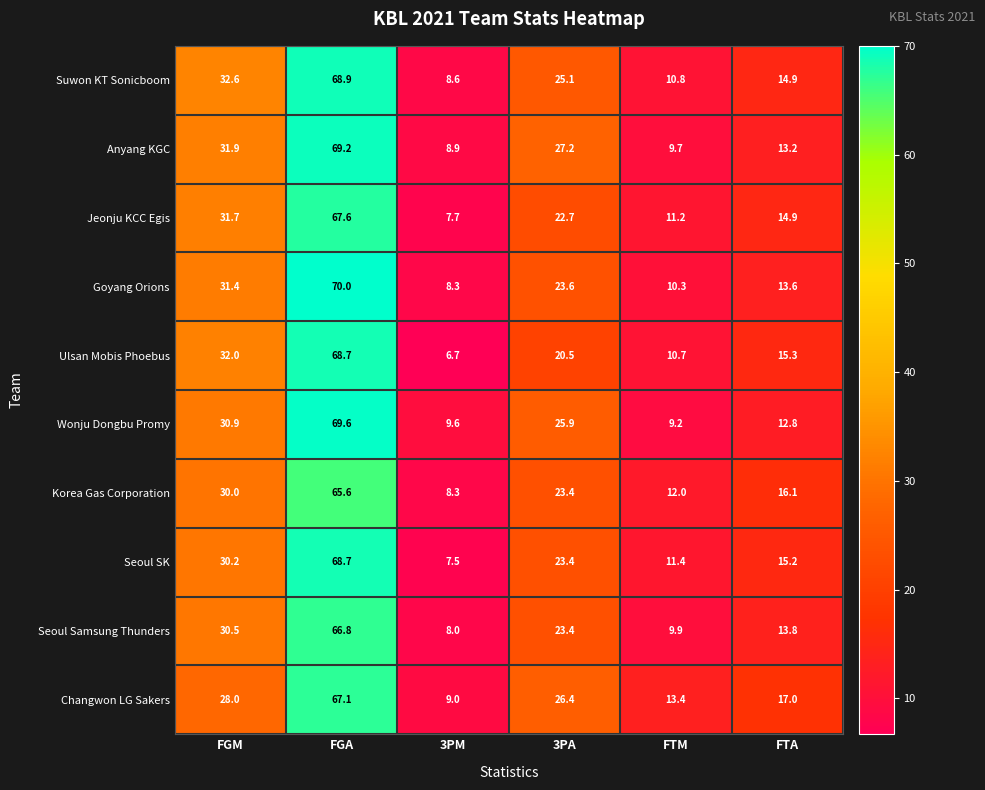

At which label does Ulsan Mobis Phoebus reach its peak?

FGA